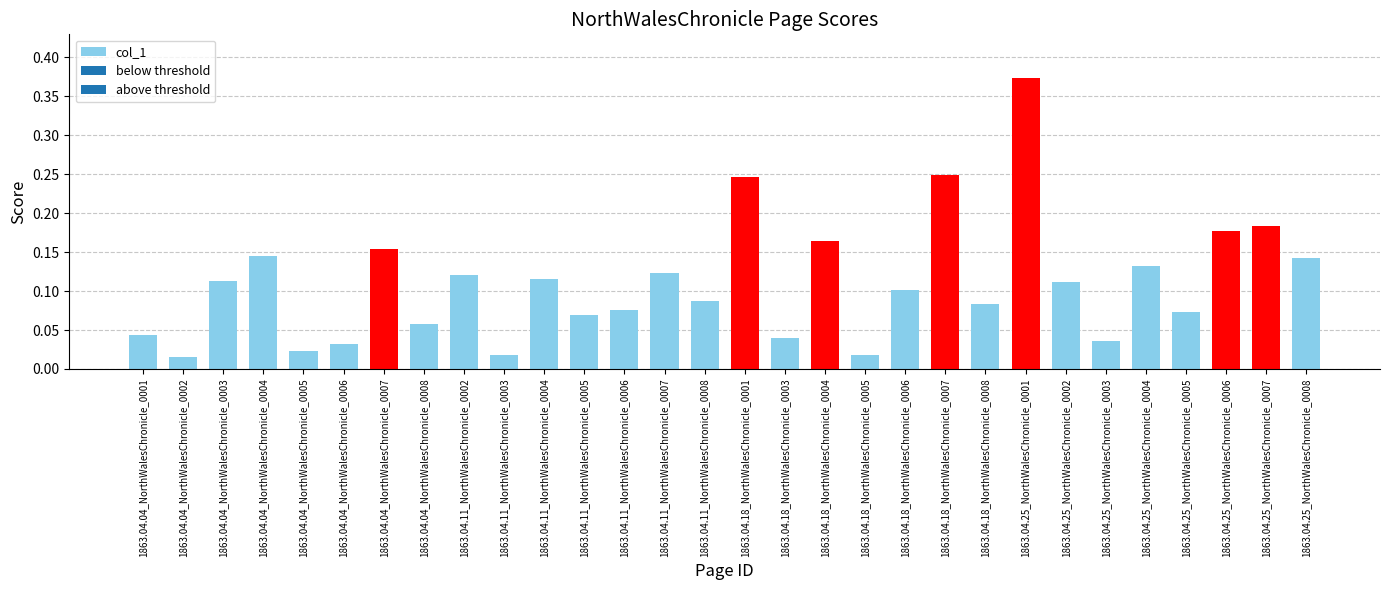

Which label corresponds to the largest value in the chart?

1863.04.25_NorthWalesChronicle_0001